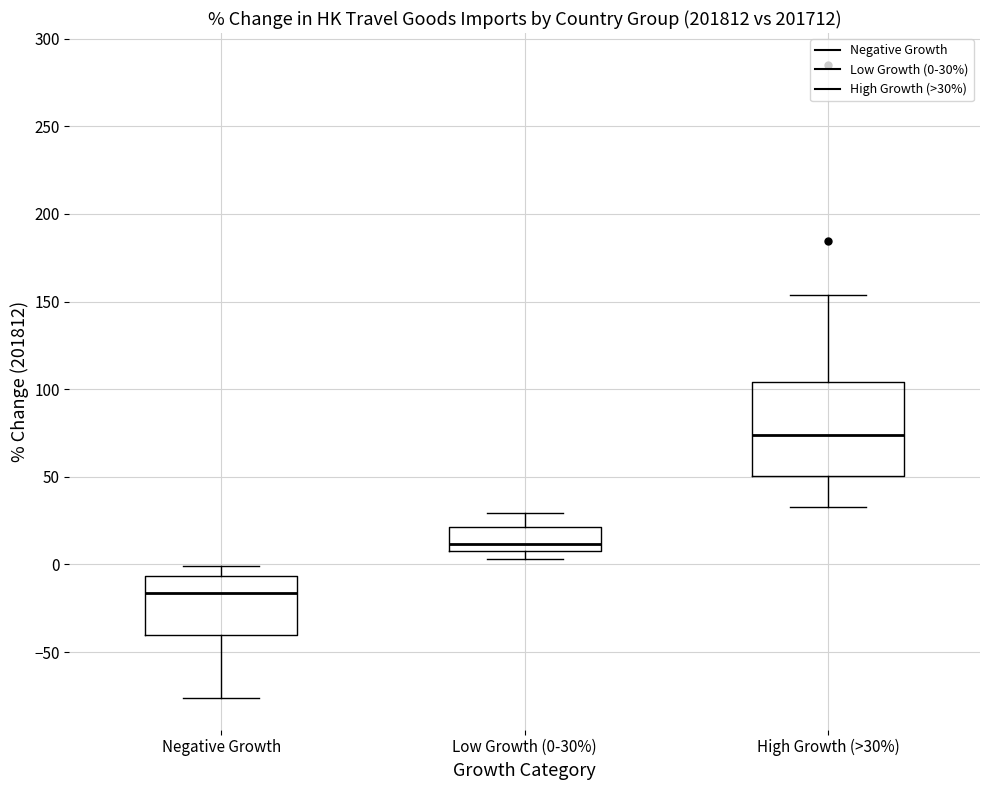

Which box's median line is the lowest?

Negative Growth